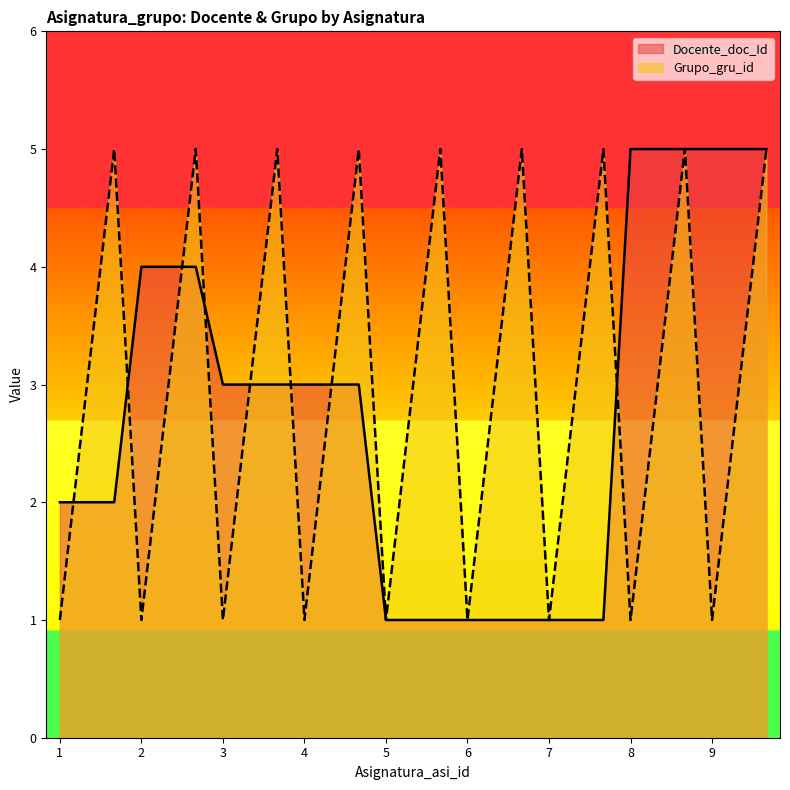

What is the sum of all Docente_doc_Id values?

75